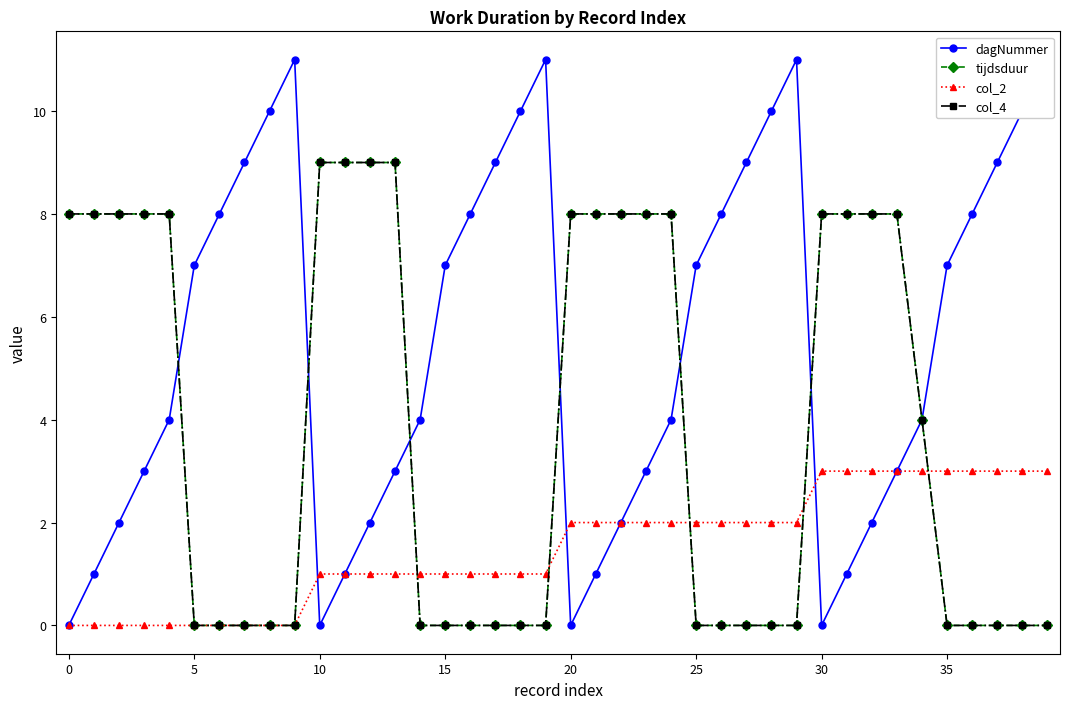

The dagNummer series shows 8 at 26. True or false?

True